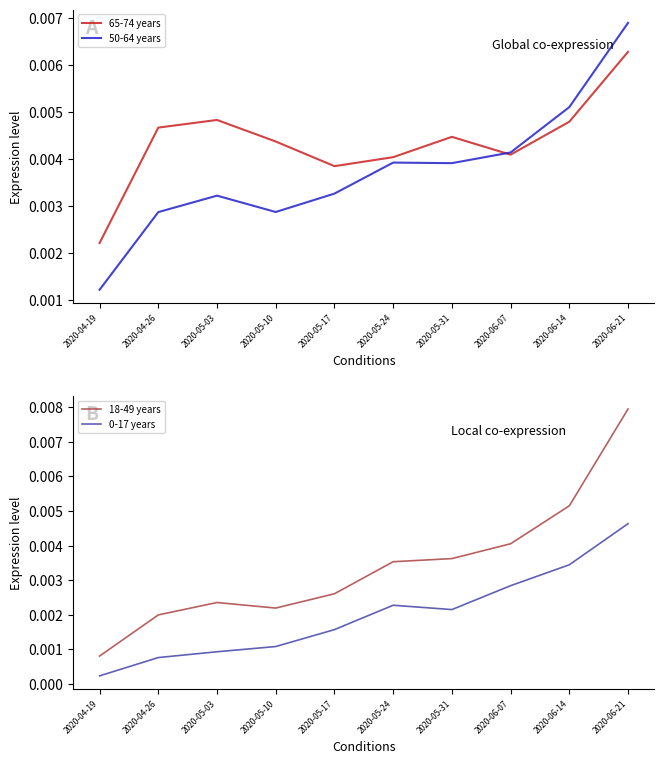

Where do 18-49 years and 50-64 years first cross each other?

2020-06-07 and 2020-06-14